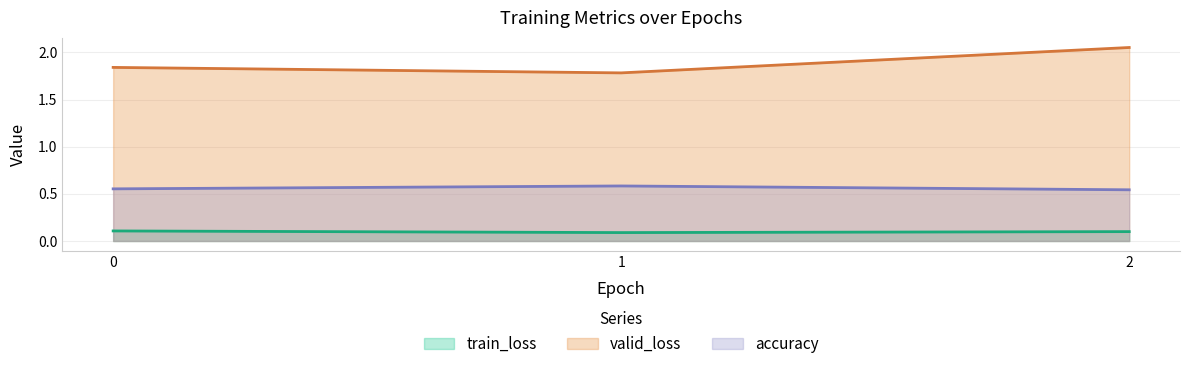

What is the value of the train_loss point at the 3rd from the left?

0.1